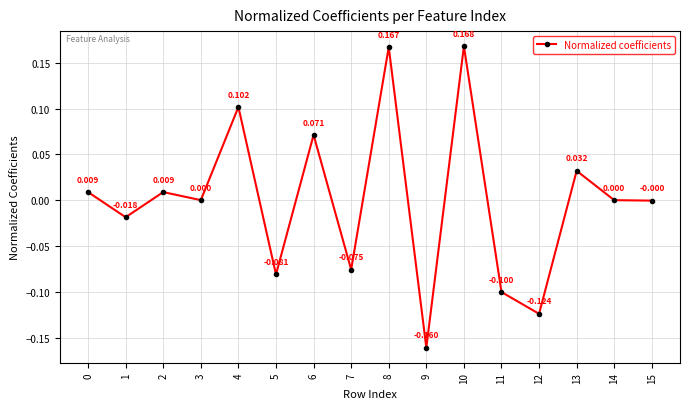

True or false: the data has more than 0 interior local peaks.

True